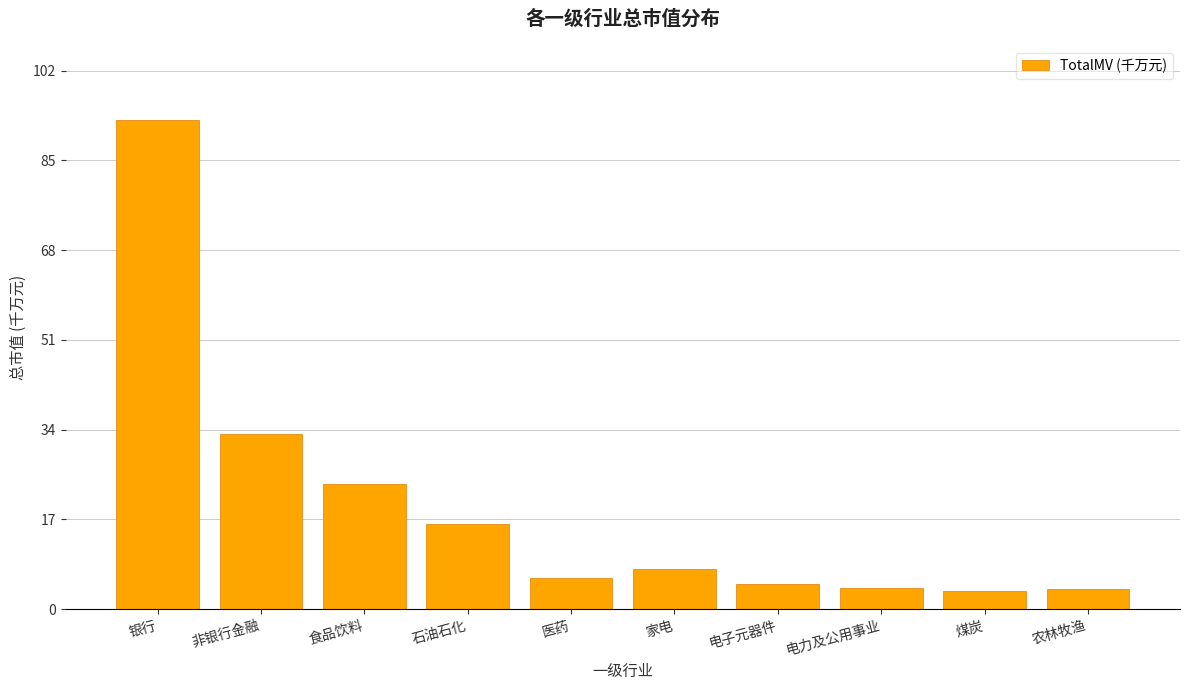

What is the smallest value displayed?

3.4